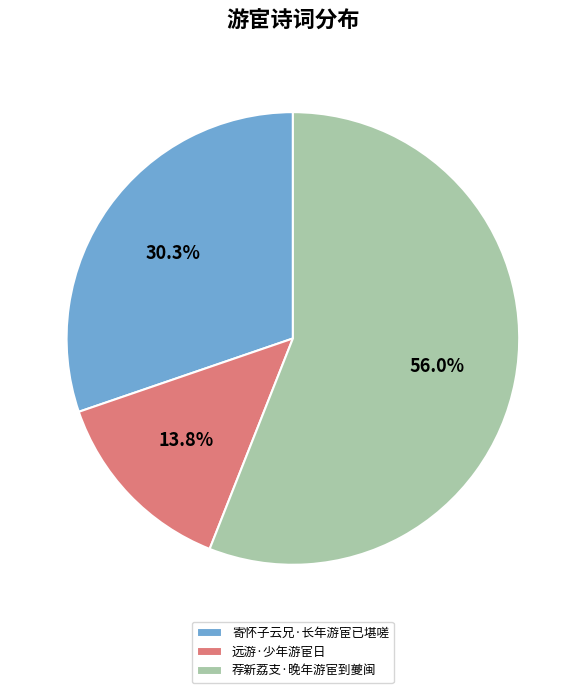

To the nearest percent, what is the difference between the largest and smallest slice percentages?

42%